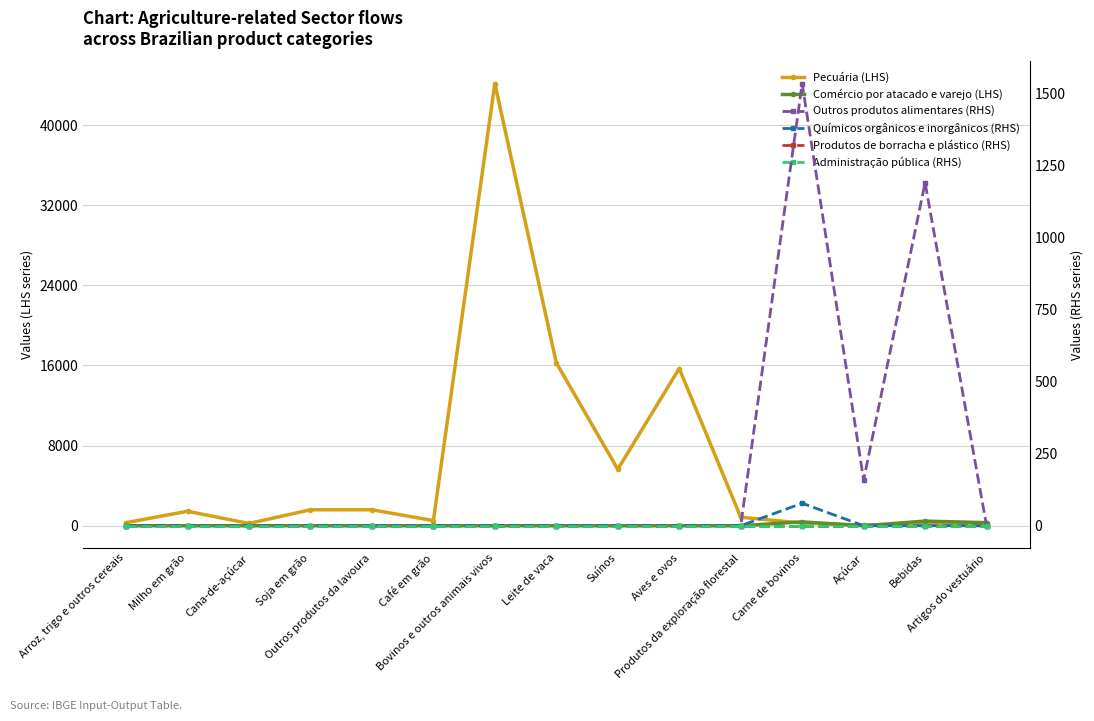

Which has a higher value, Outros produtos da lavoura or Arroz, trigo e outros cereais?

Outros produtos da lavoura